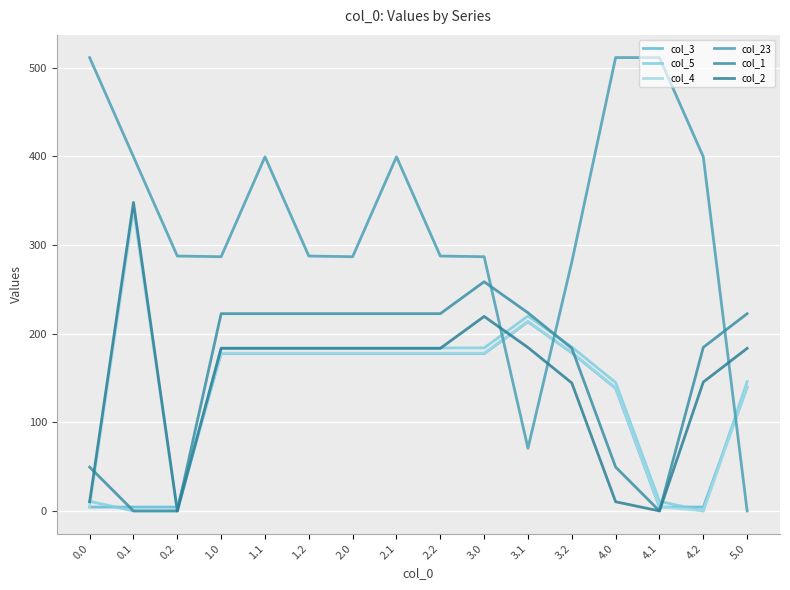

Which has a higher value, 2.1 or 4.1?

2.1